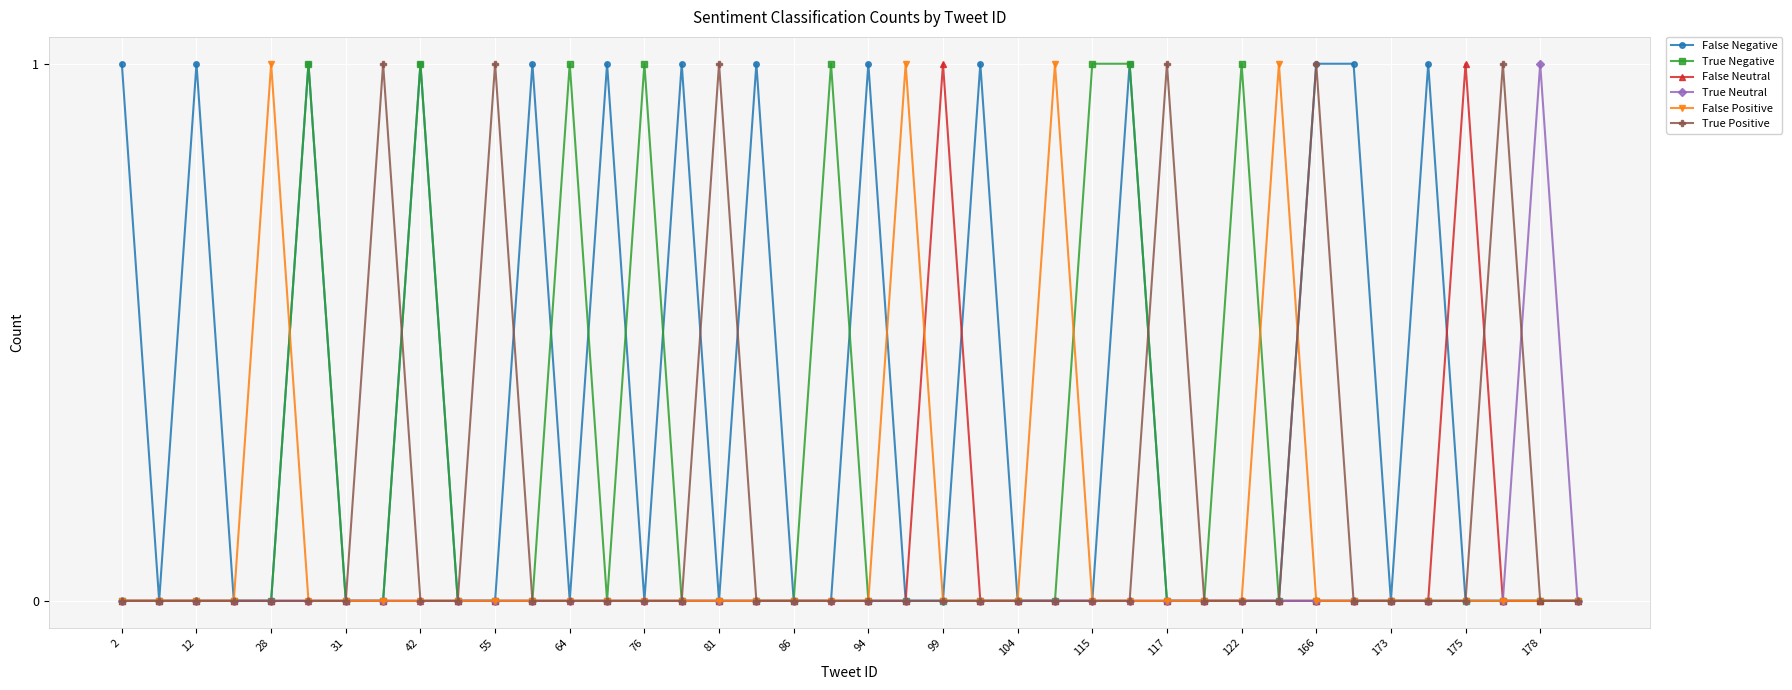

Which series has the largest total across all categories?

False Negative